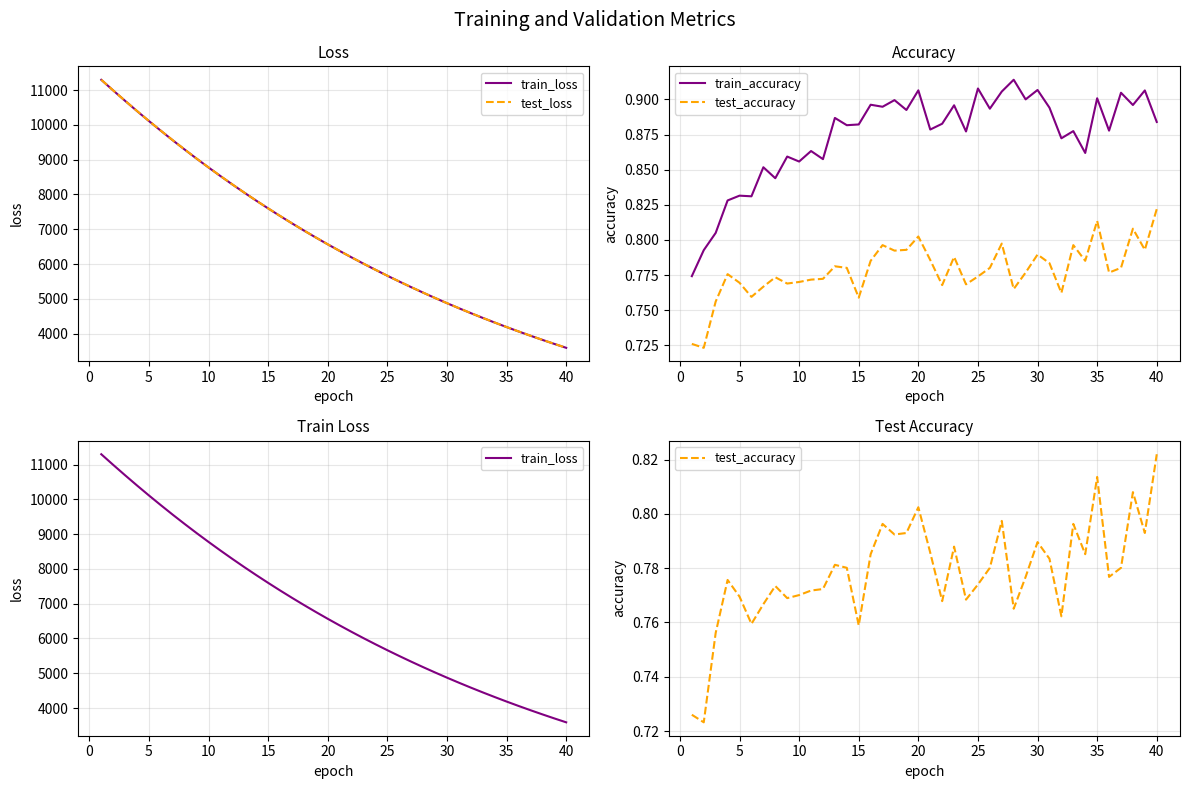

Which series has the widest spread of values?

test_loss